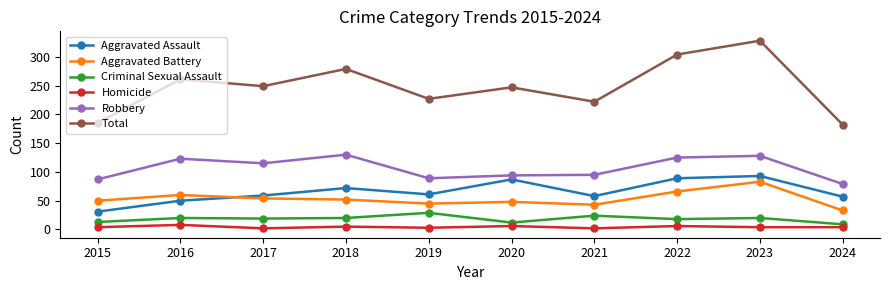

Does the chart have visible grid lines?

No